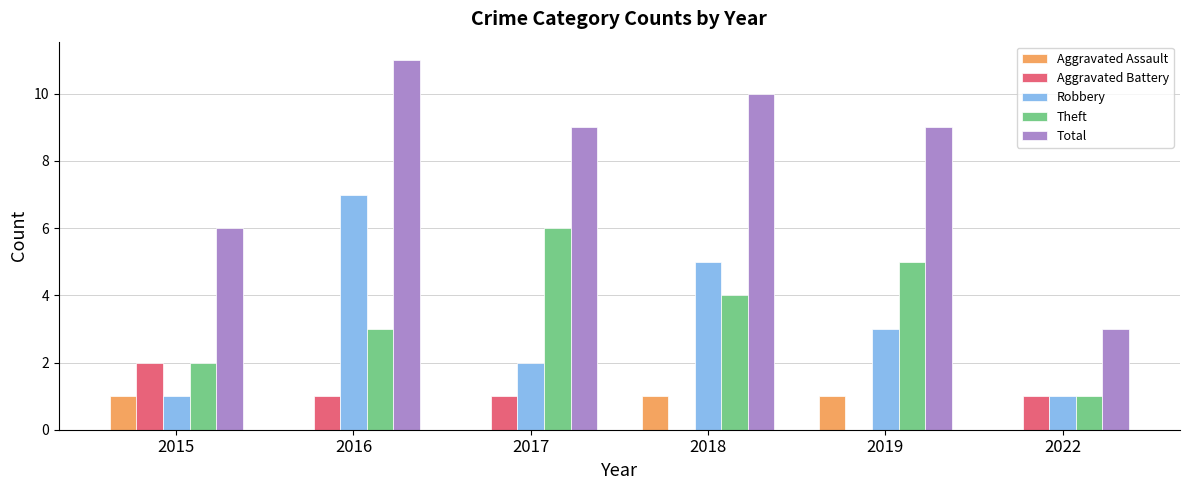

What is the difference between the Aggravated Assault values at 2019 and 2017?

1